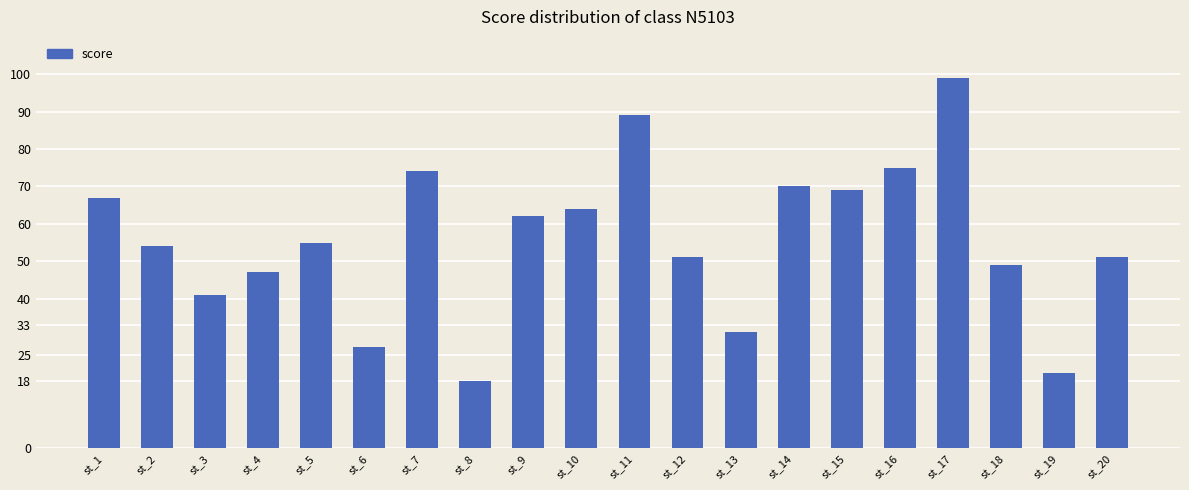

What is the difference between the second highest and minimum values?

71